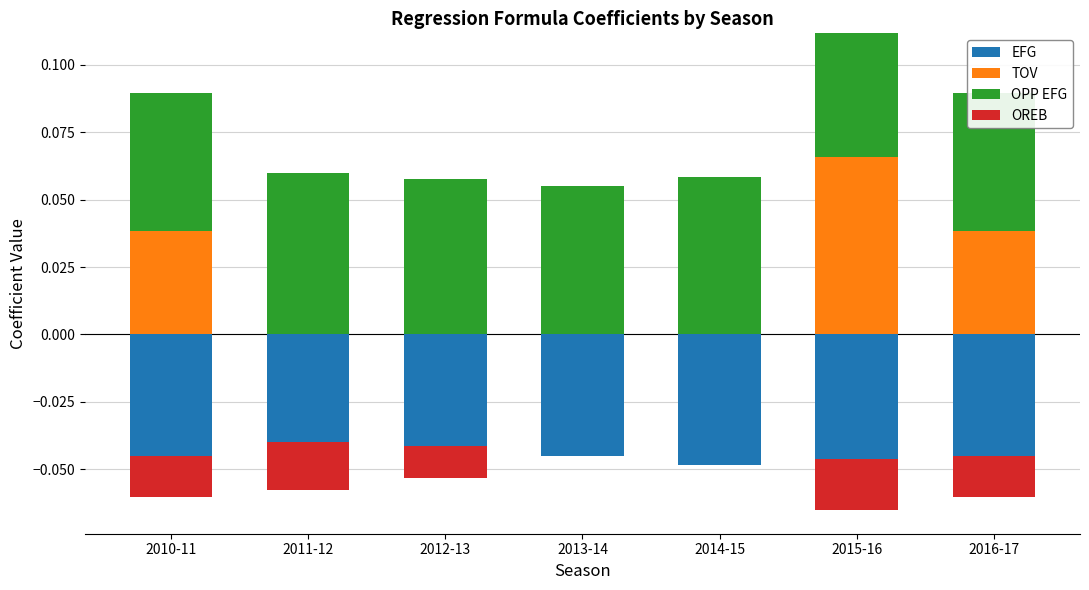

How many groups of bars are there?

7